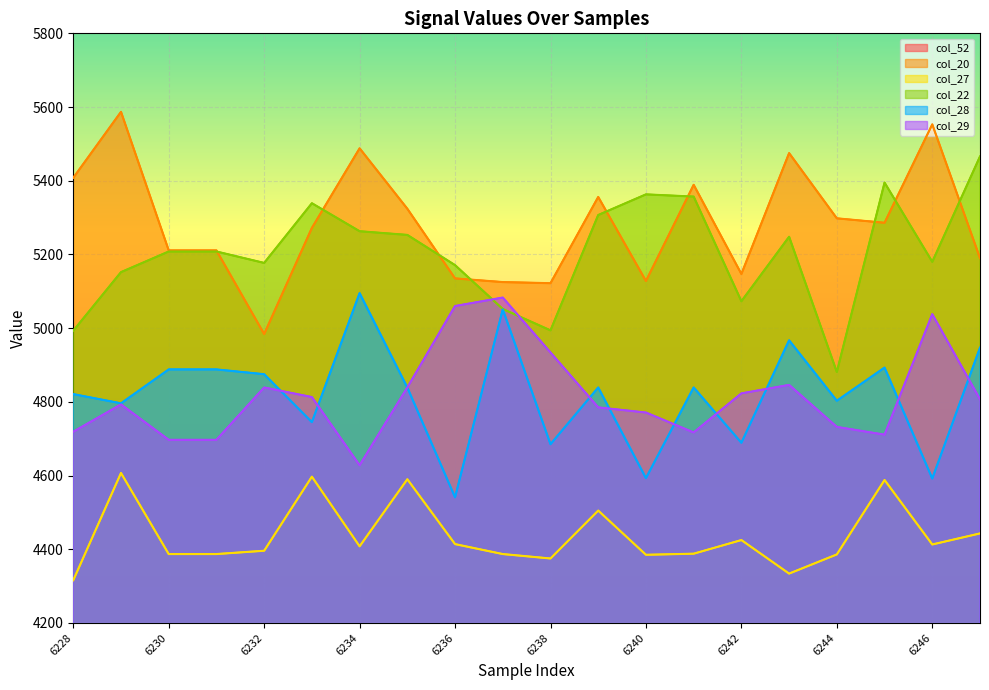

True or false: col_20 has more than 1 points higher than both neighbors.

True